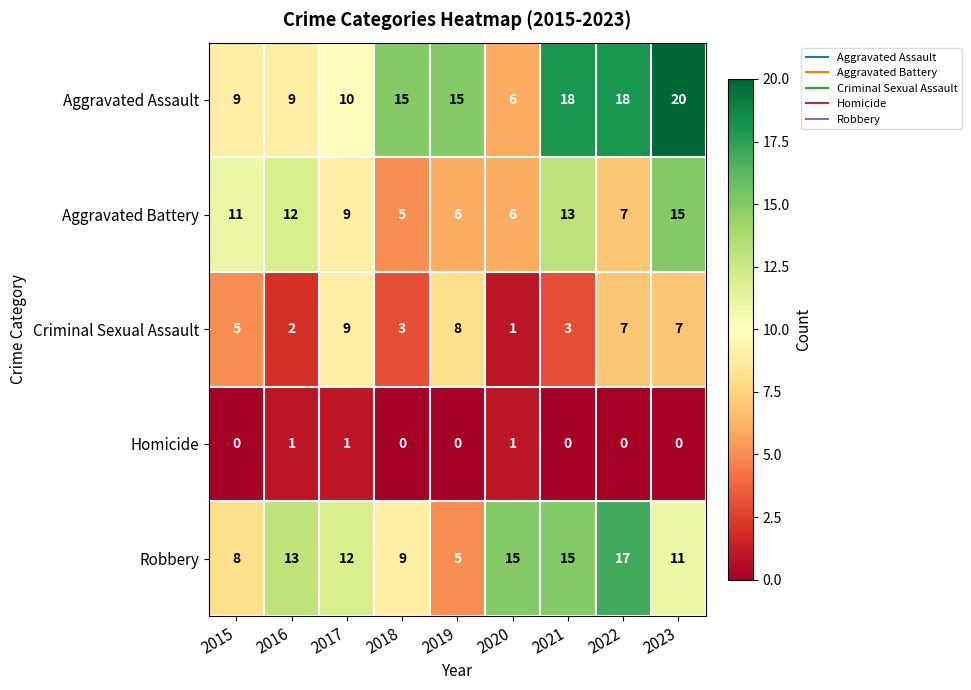

Rank the series at 2018 from lowest to highest value.

Homicide, Criminal Sexual Assault, Aggravated Battery, Robbery, Aggravated Assault